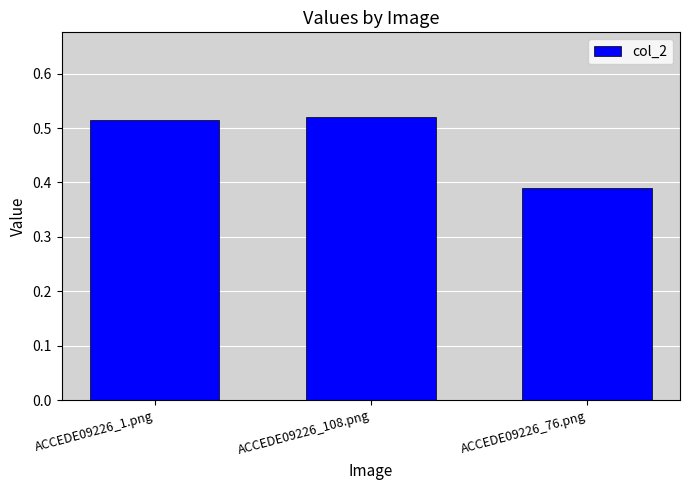

Count the values in the range 0 to 1.

3